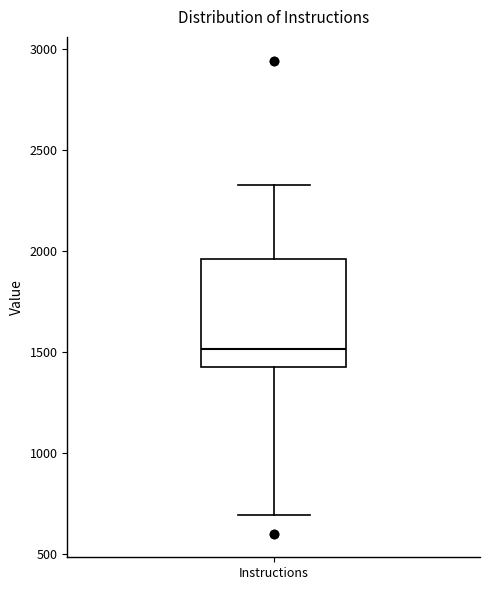

Read this box plot against the y-axis: the position of the median line, the range covered by the box, and the ends of both whiskers. The values are not printed on the chart, so give them approximately, as read against the axis.

median 1500, box 1400 to 1950, whiskers 700 to 2350